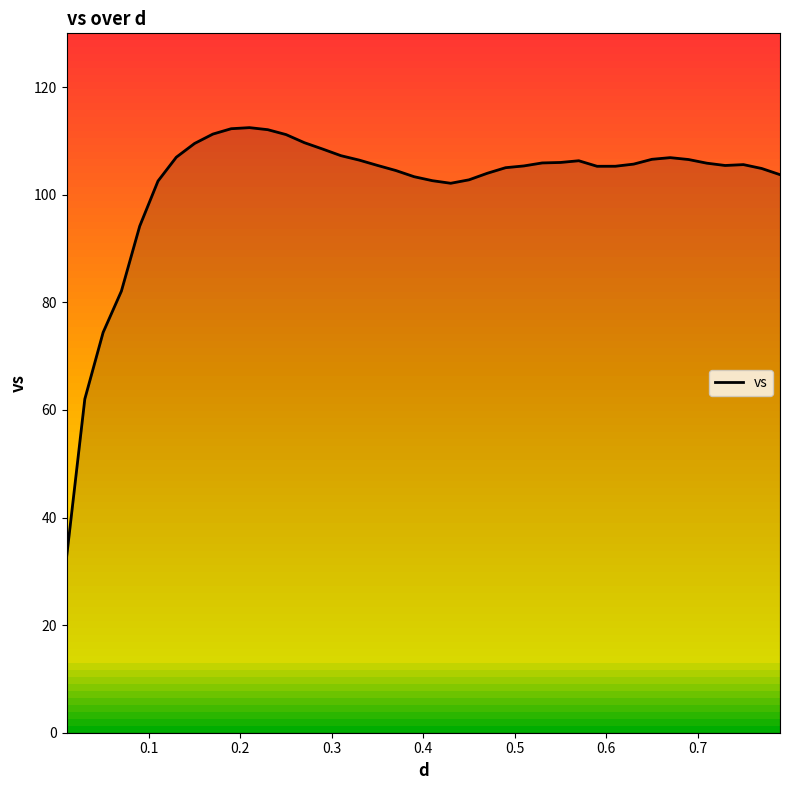

What is the minimum value shown in the chart?

32.5